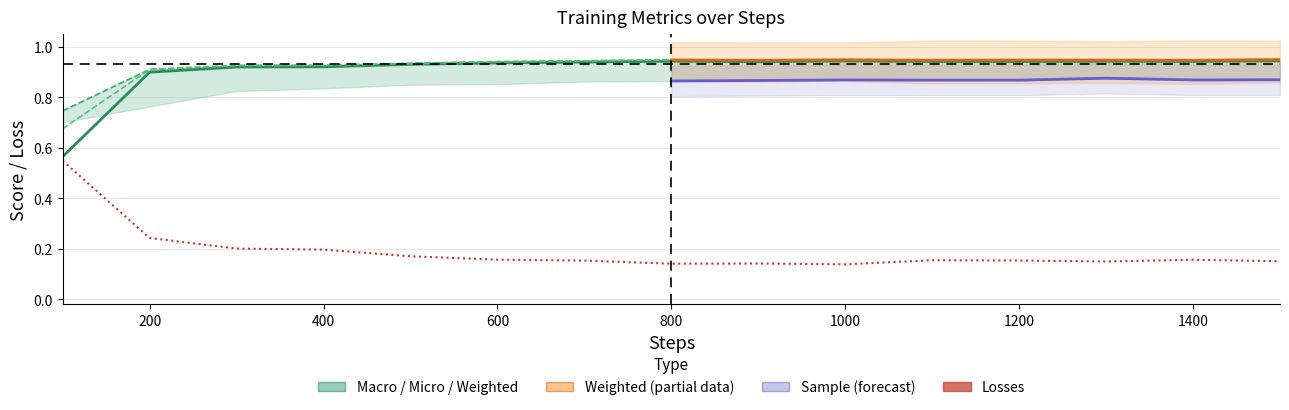

What is the difference between the maximum and minimum values in the losses series?

0.4